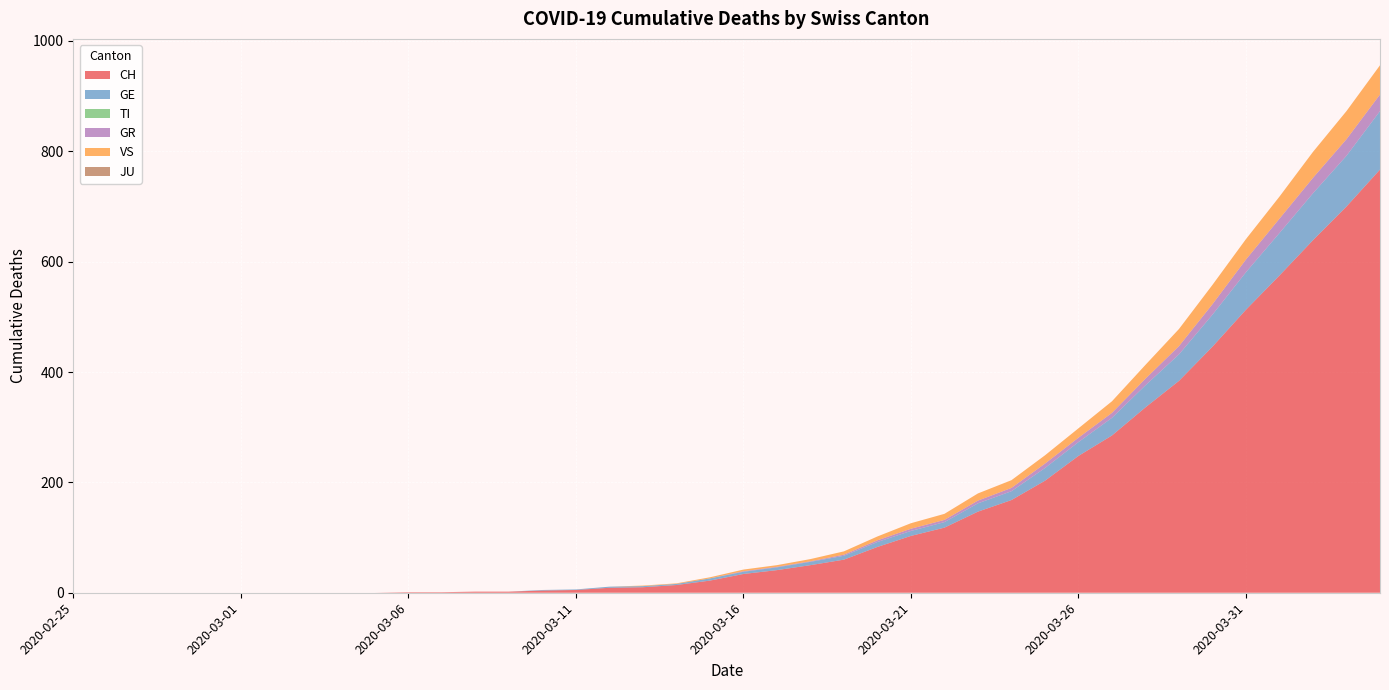

Reading right to left, what are all the values shown in this chart?

CH: 767	700	639	575	513	446	384	336	285	248	203	168	147	118	103	83	60	50	41	34	22	14	10	9	5	4	2	2	1	1	0	0	0	0	0	0	0	0	0	0
GE: 106	92	85	77	68	58	48	40	32	25	23	16	15	10	9	9	7	6	5	4	4	2	2	2	1	1	0	0	0	0	0	0	0	0	0	0	0	0	0	0
TI: 0	0	0	0	0	0	0	0	0	0	0	0	0	0	0	0	0	0	0	0	0	0	0	0	0	0	0	0	0	0	0	0	0	0	0	0	0	0	0	0
GR: 30	30	28	26	23	19	15	12	9	8	8	6	5	4	4	3	2	1	1	1	0	0	0	0	0	0	0	0	0	0	0	0	0	0	0	0	0	0	0	0
VS: 53	51	47	40	37	35	31	25	21	17	15	14	13	11	10	7	6	4	3	3	2	1	1	0	0	0	0	0	0	0	0	0	0	0	0	0	0	0	0	0
JU: 0	0	0	0	0	0	0	0	0	0	0	0	0	0	0	0	0	0	0	0	0	0	0	0	0	0	0	0	0	0	0	0	0	0	0	0	0	0	0	0